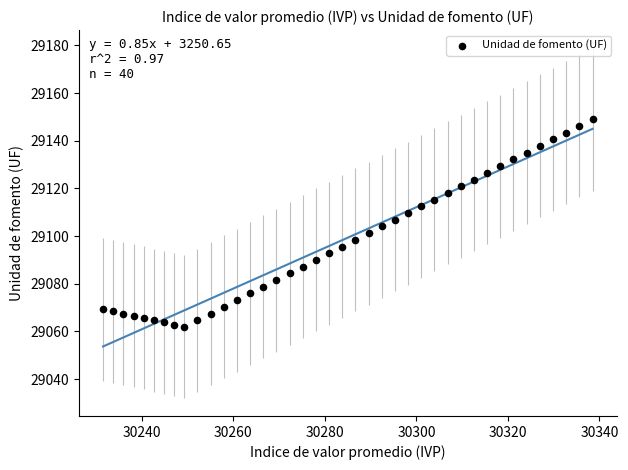

What is the range of X values (max minus min)?

107.0